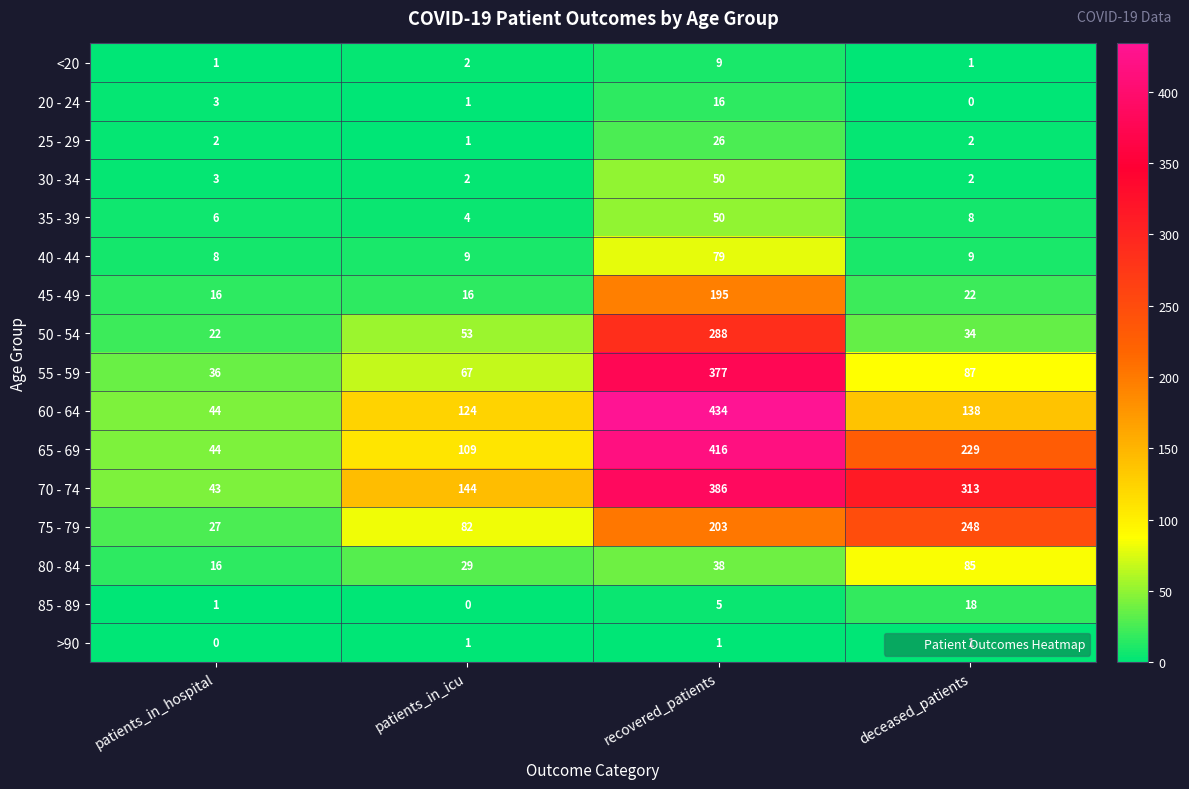

List the labels in order of 20 - 24 value, smallest first.

deceased_patients, patients_in_icu, patients_in_hospital, recovered_patients